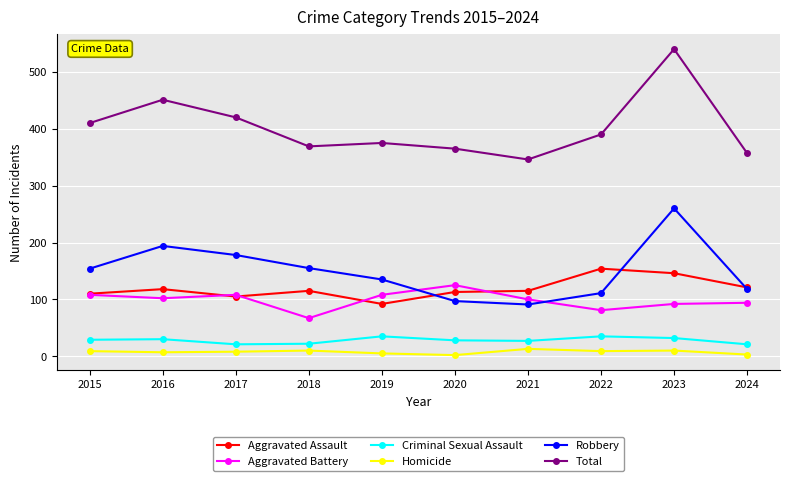

How many values in the Total series are below 390?

5